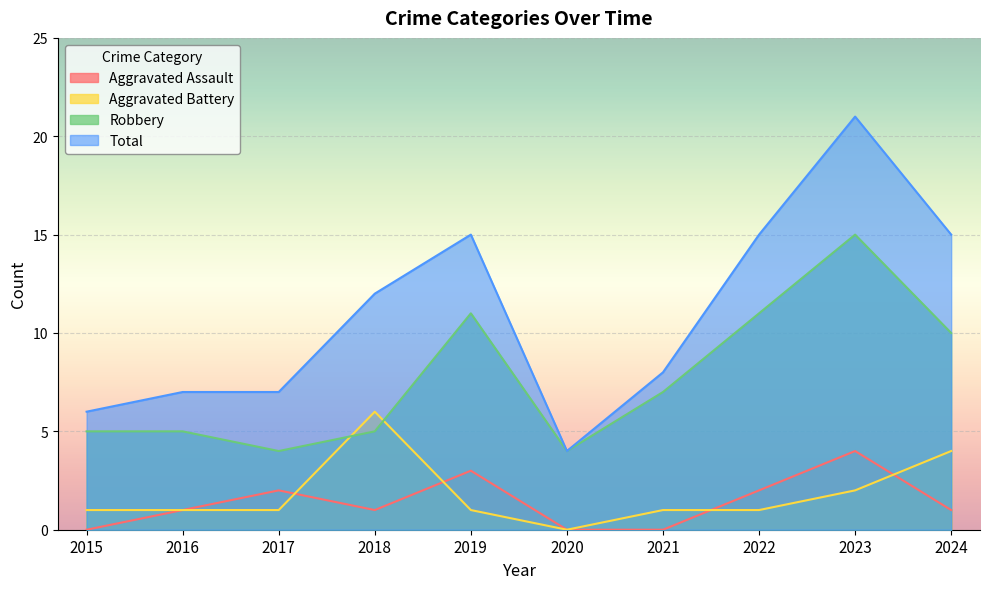

Rank the series at 2020 from highest to lowest value.

Robbery, Total, Aggravated Assault, Aggravated Battery